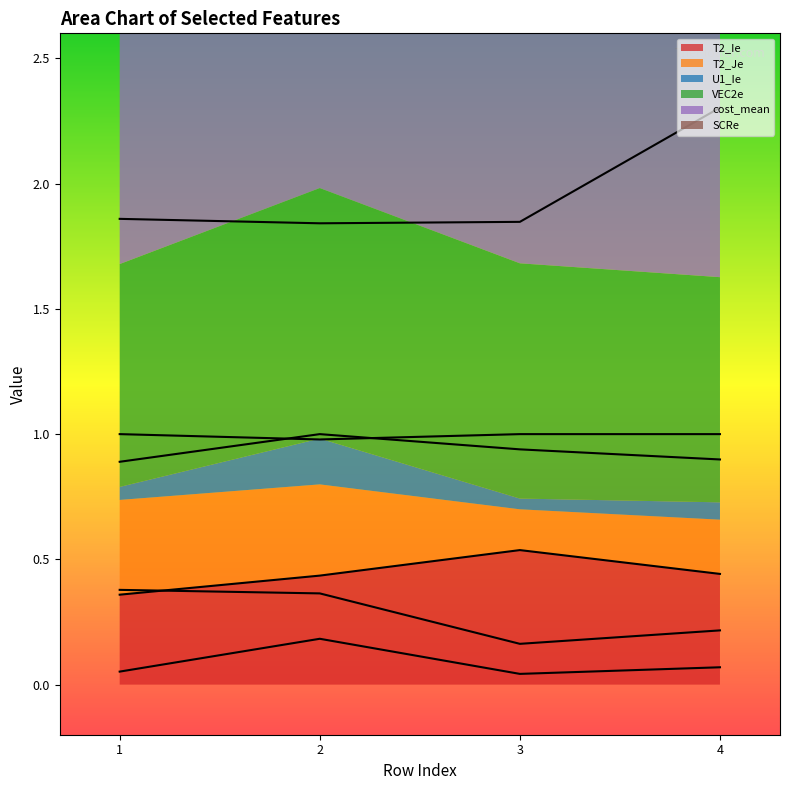

Which series has the largest total across all categories?

cost_mean